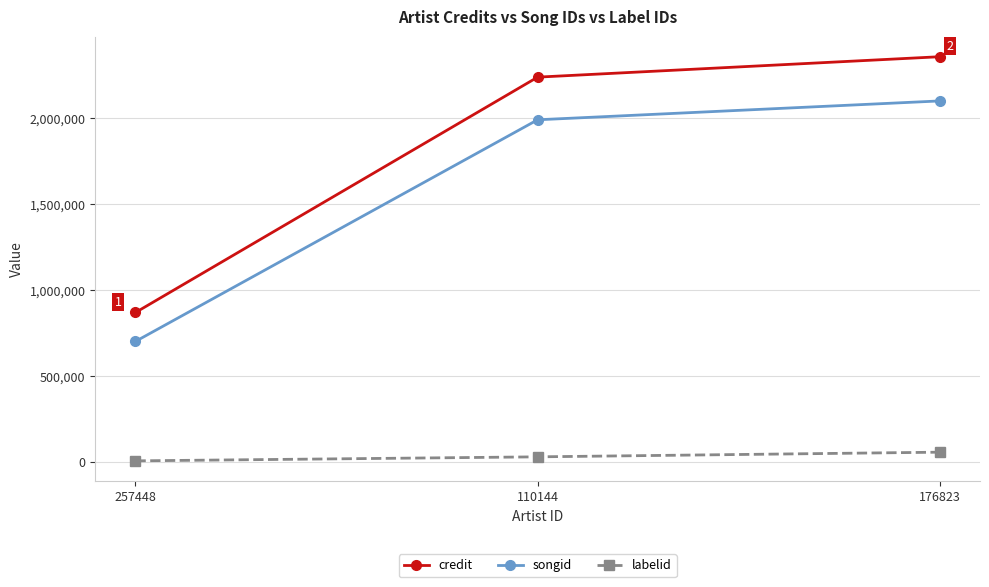

Rank the categories by songid value from highest to lowest.

176823, 110144, 257448